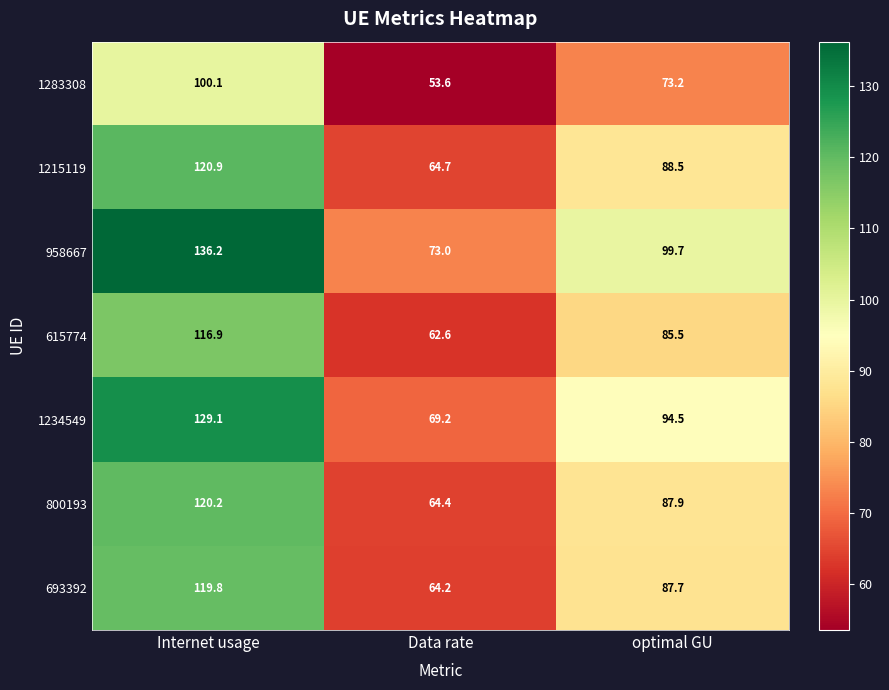

How many data points in 1283308 are above 73?

2